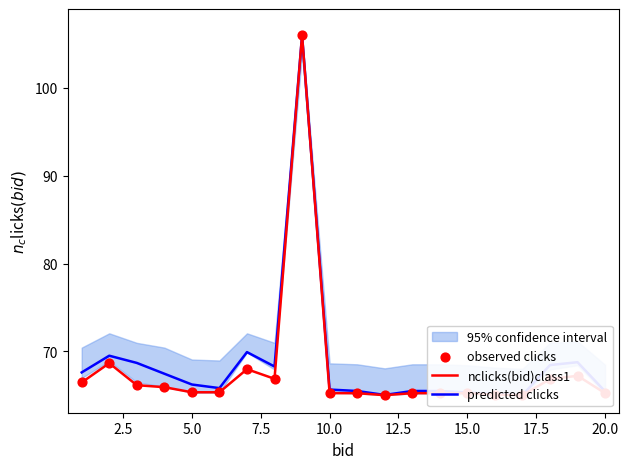

Which series contains the lowest Y value?

nclicks(bid)class1